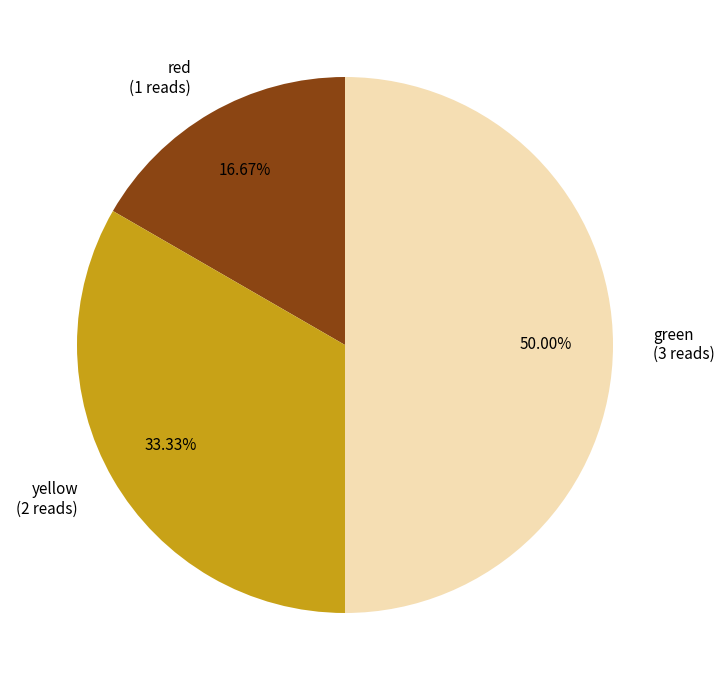

Do red and green together represent more than half of the pie?

Yes